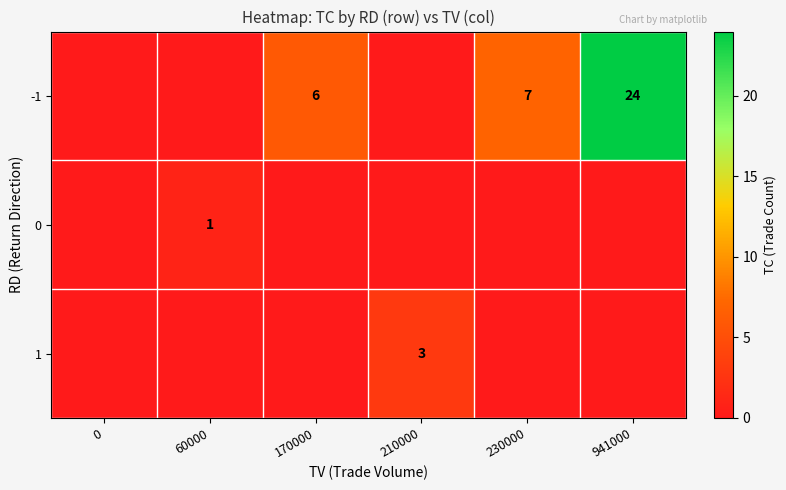

True or false: 1 has a value of 1 at 210000.

False